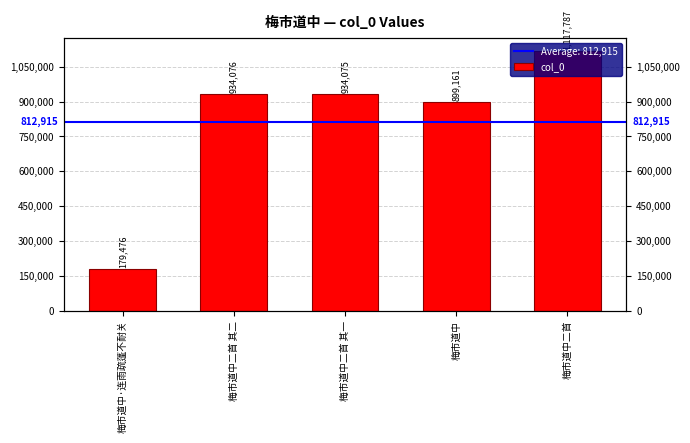

What is the maximum value shown in the chart?

1117787